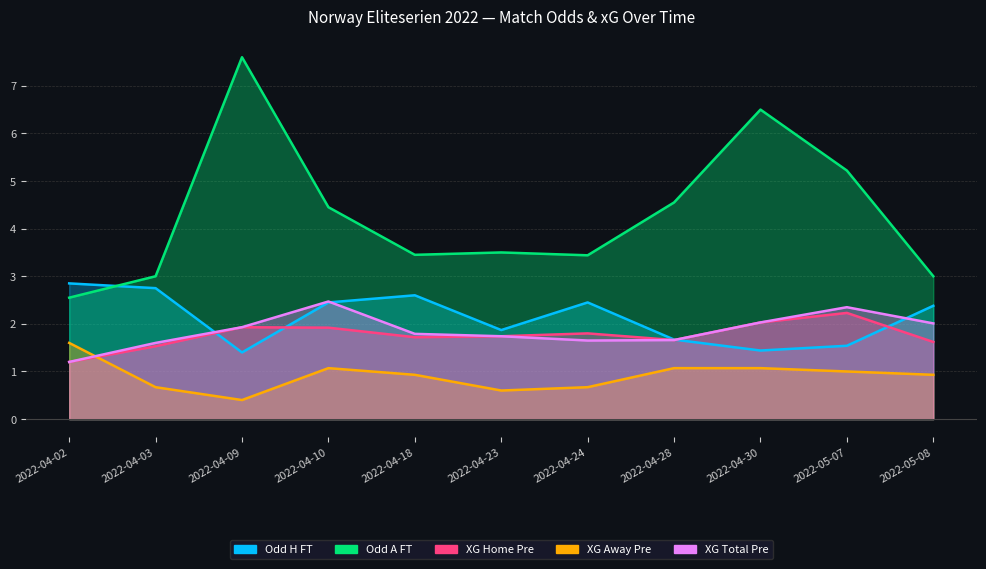

How many interior local peaks does the XG_Total_Pre series have?

2